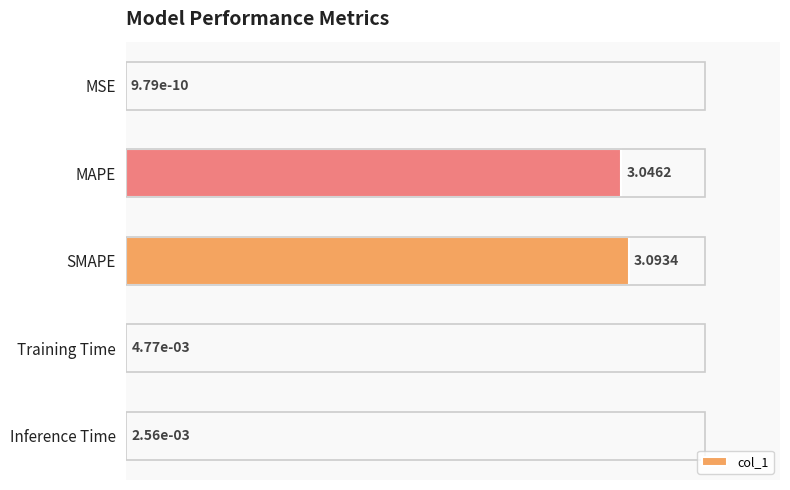

At which label is the value closest to 1?

Training Time